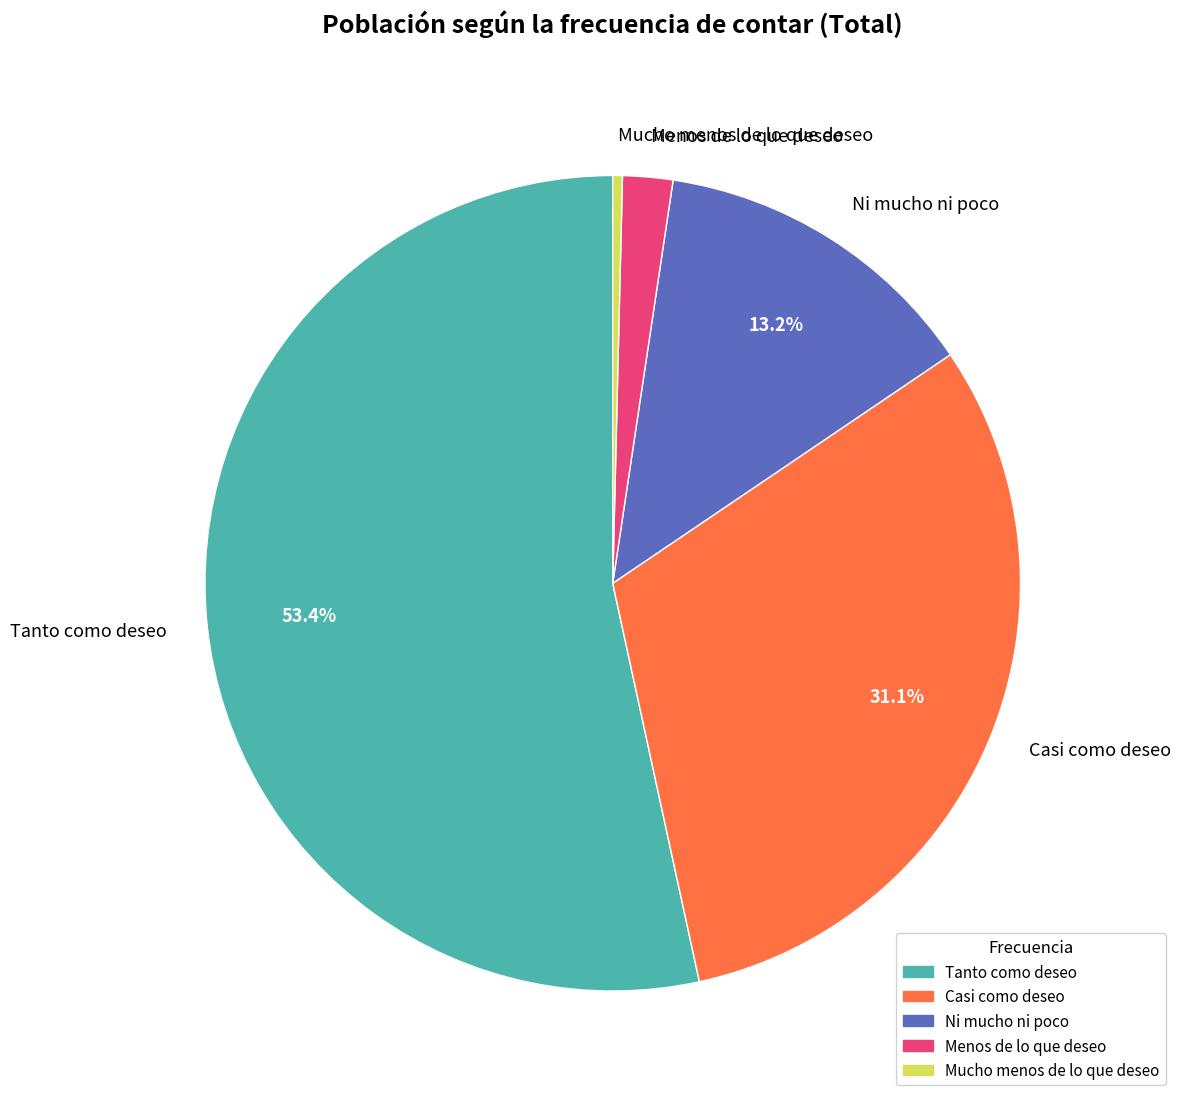

Which has a higher value, Tanto como deseo or Menos de lo que deseo?

Tanto como deseo